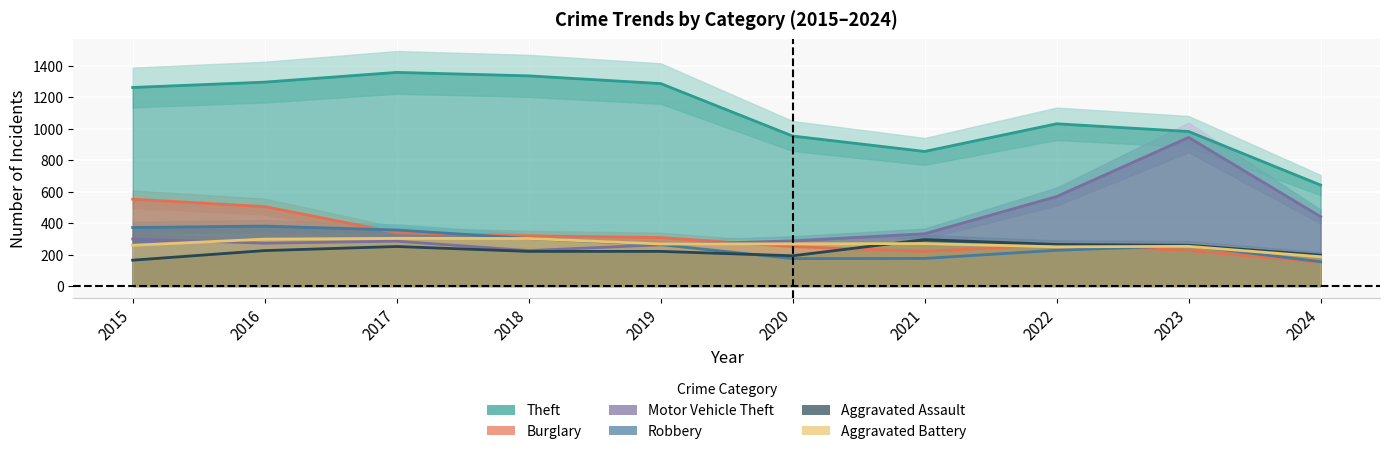

True or false: Robbery has more than 2 interior local peaks.

False